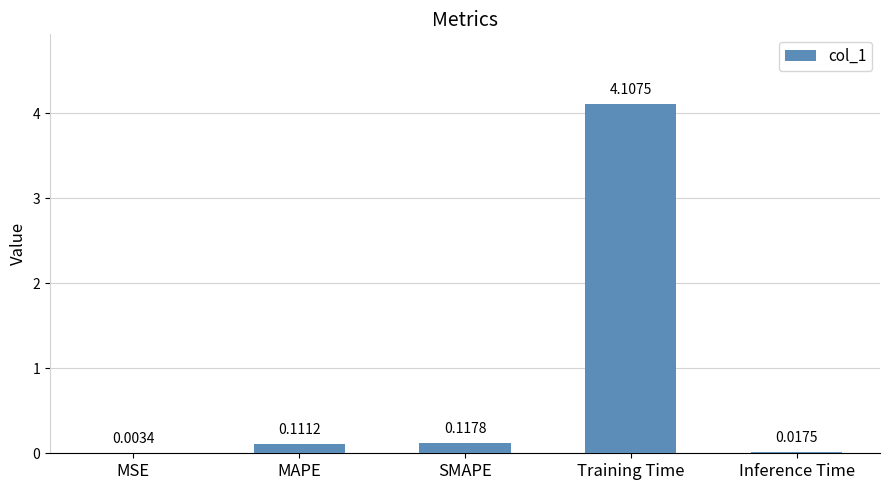

Where is the data nearest to the value 2?

SMAPE